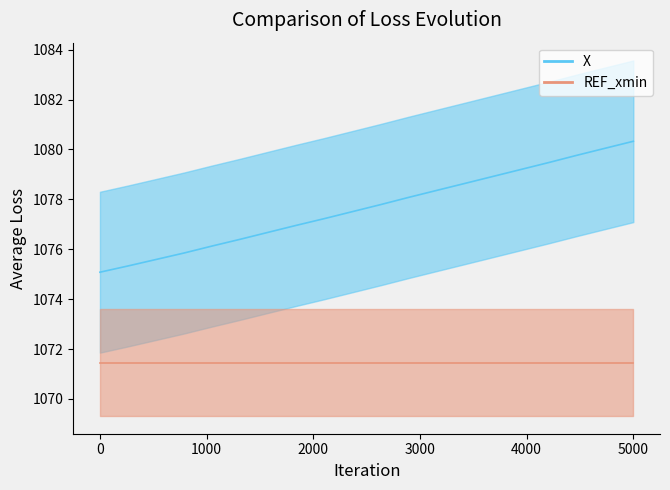

True or false: the data shows 1613.7 at 2000.

False